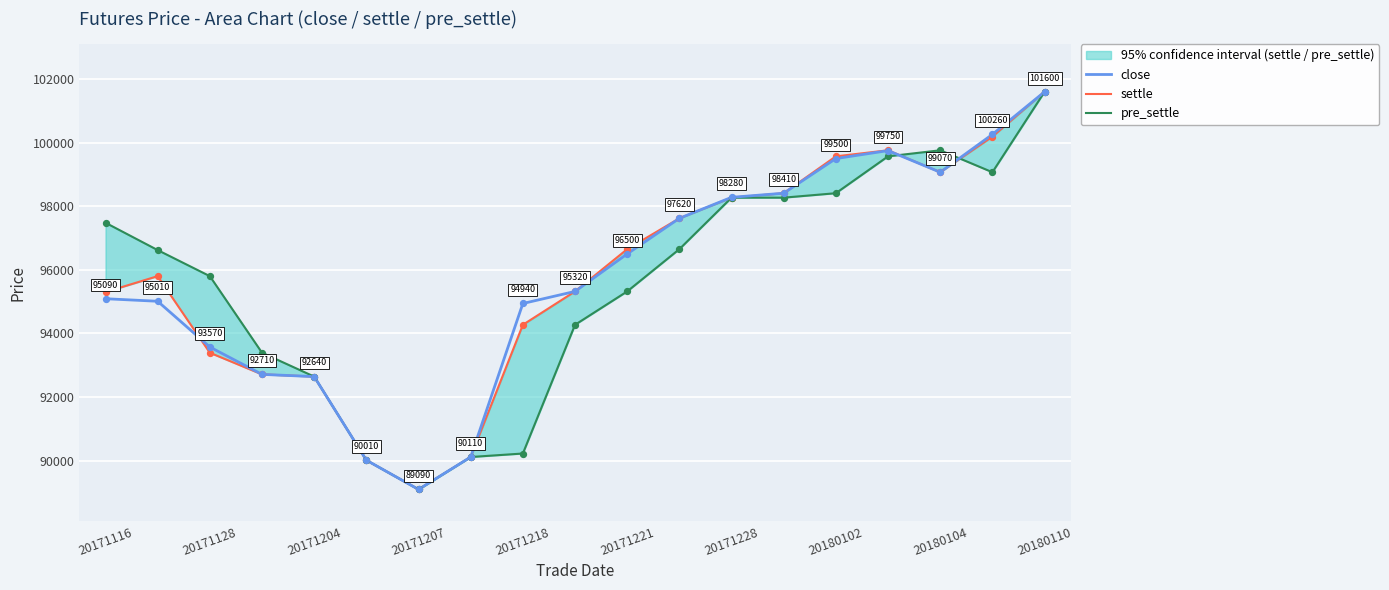

At how many categories does at least one series exceed 93378?

15